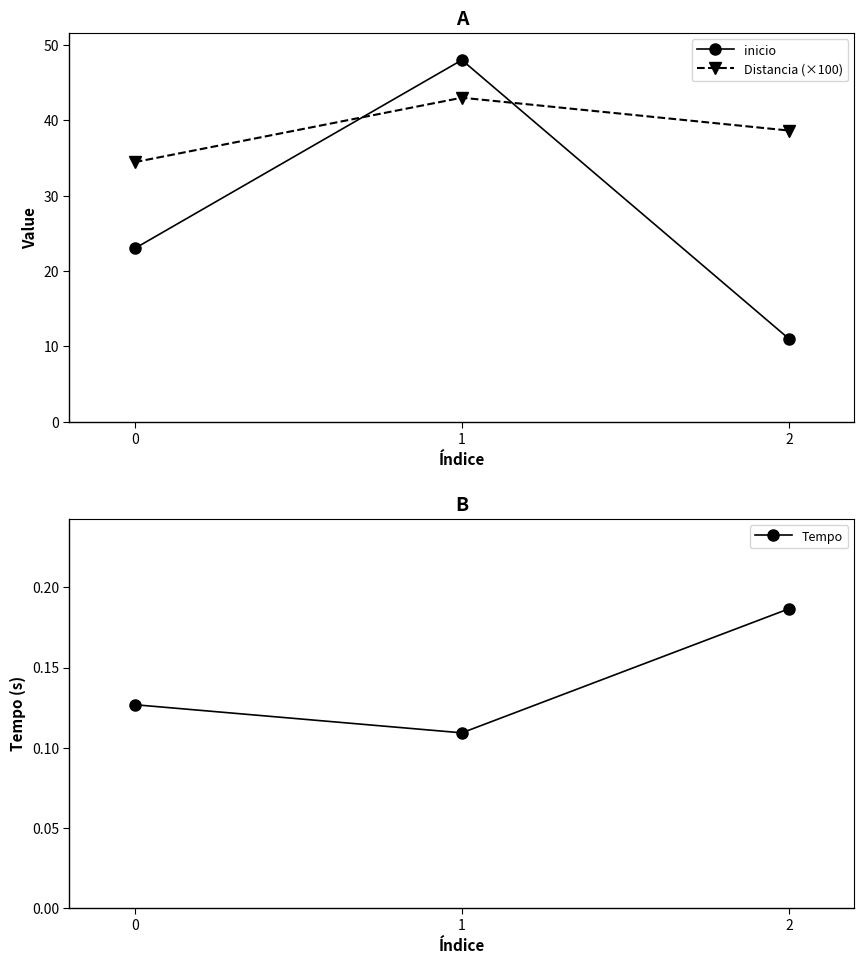

Is it true that Tempo equals 0.2 at 2?

True